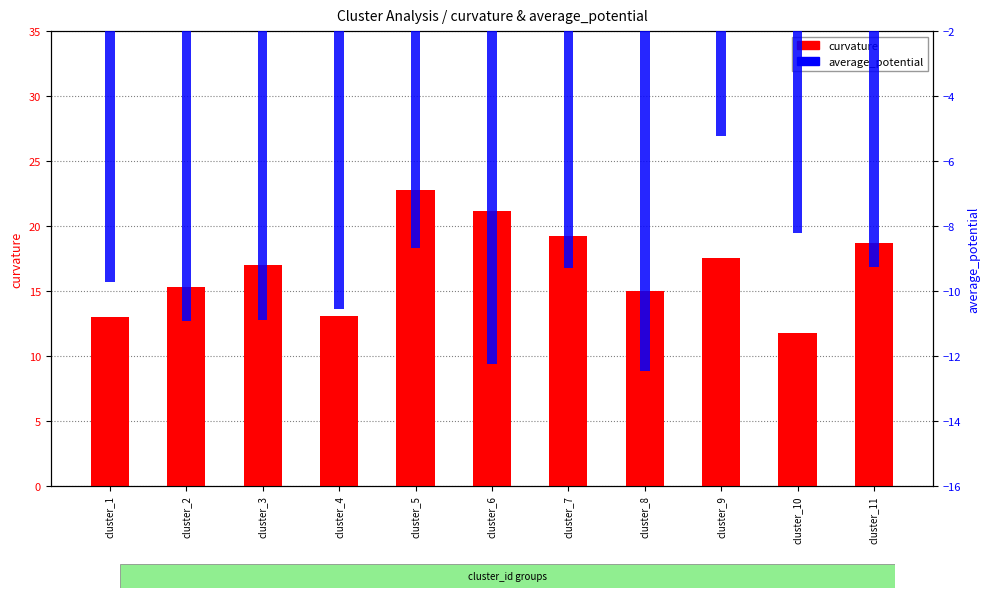

What is the sum of the average_potential values at cluster_4 and cluster_7?

-19.8